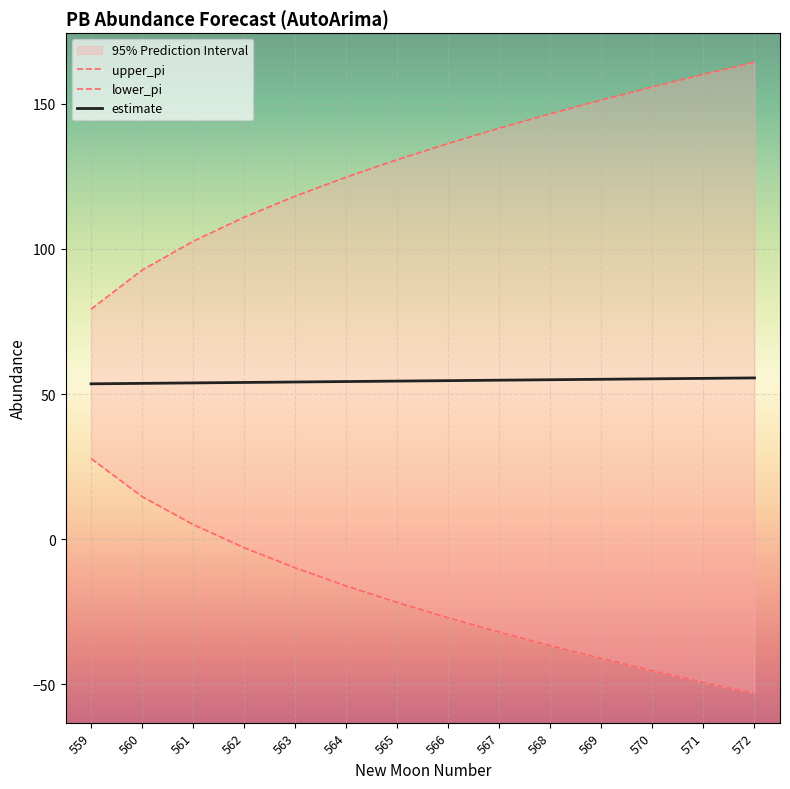

What is the minimum value for estimate?

53.5